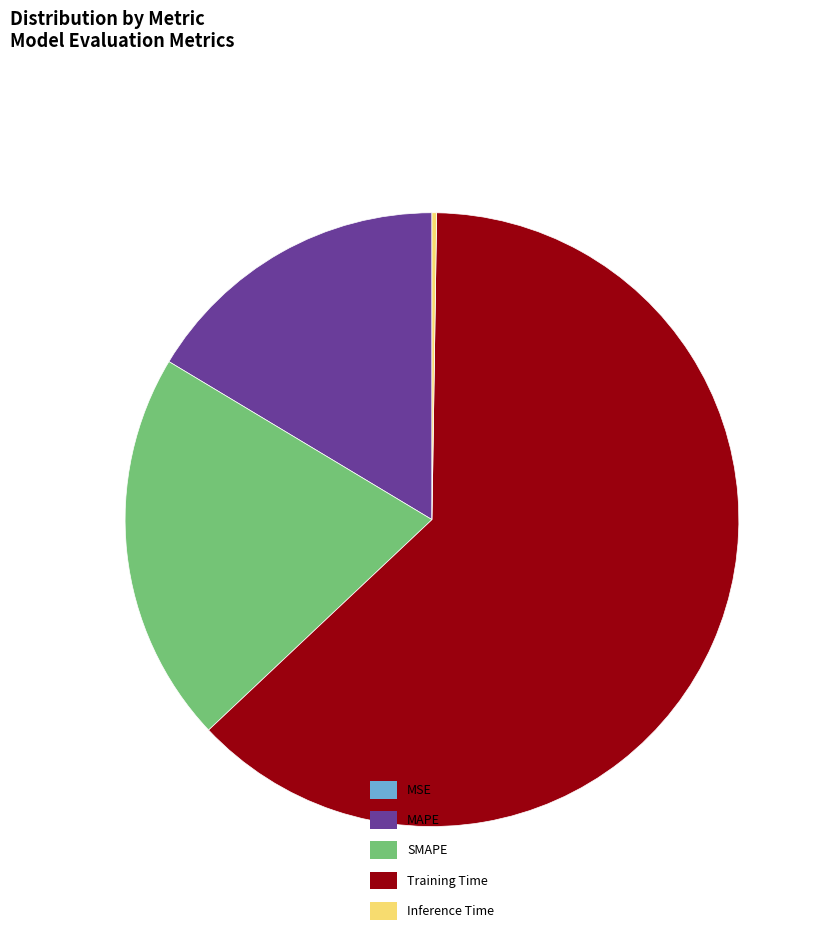

The SMAPE slice represents 21% of the pie. True or false?

True